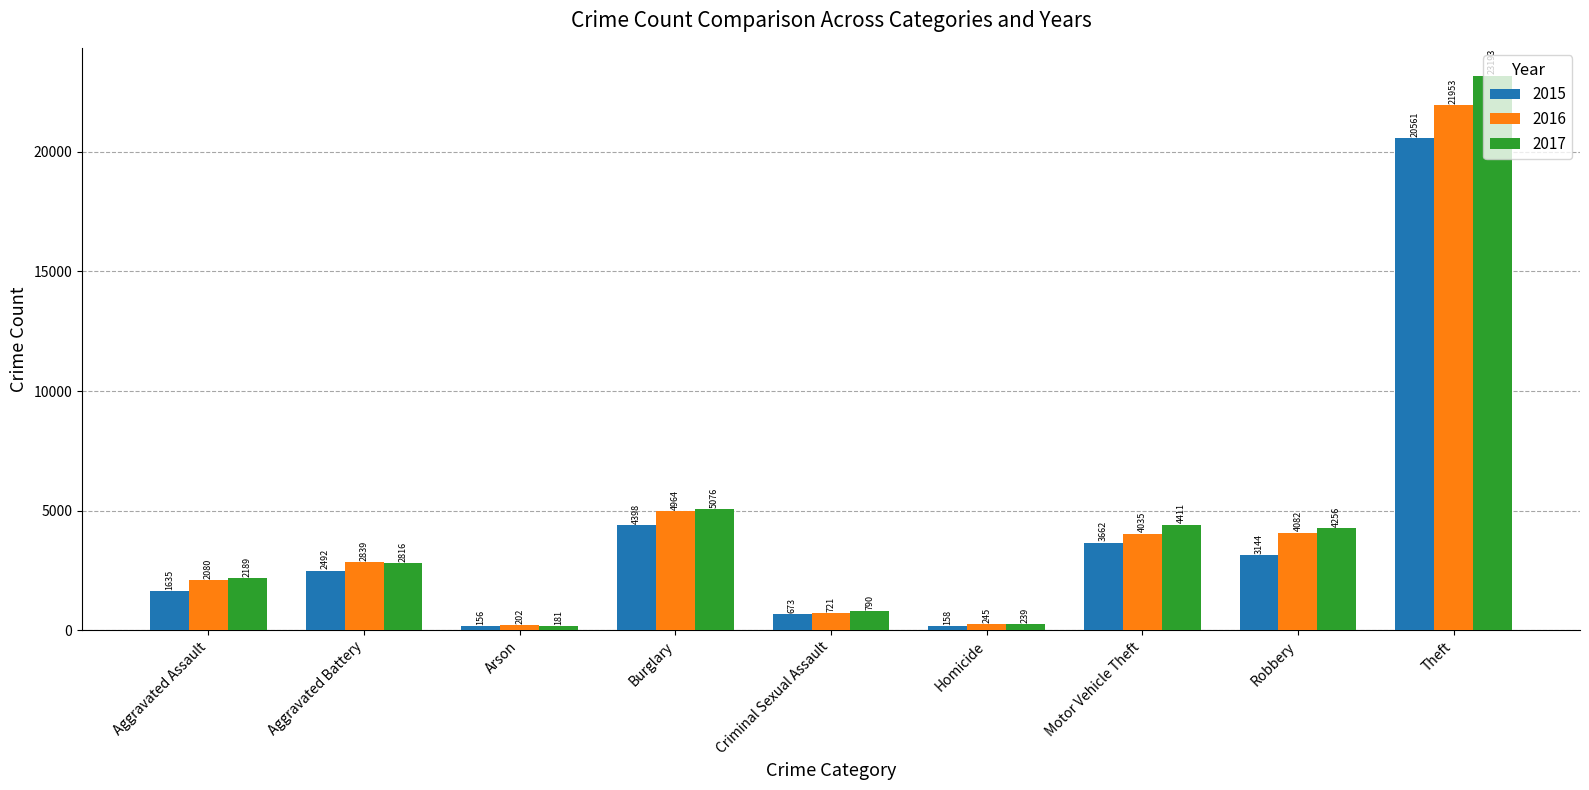

What is the sum of all 2017 values?

43151